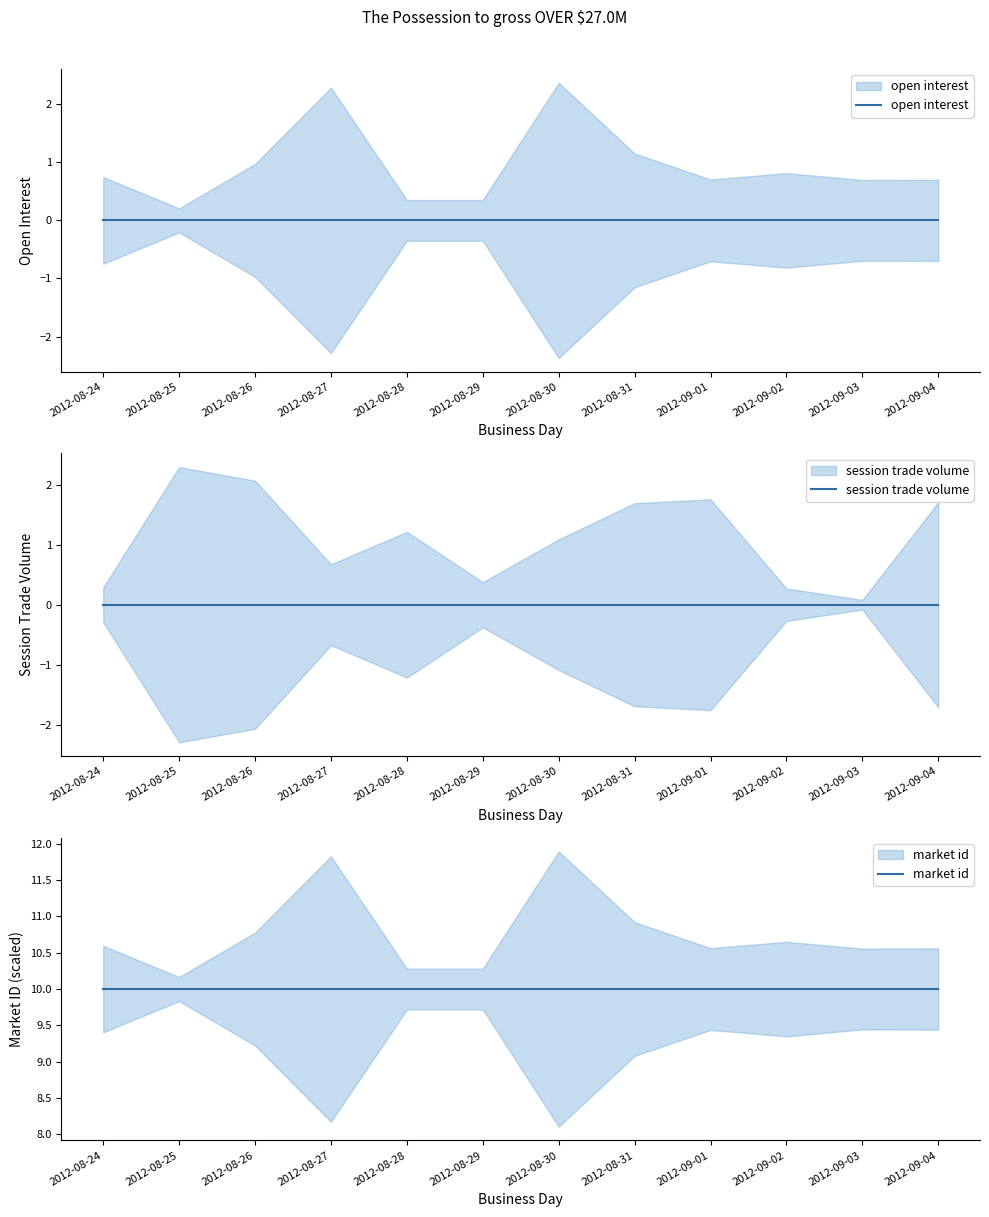

The open interest series shows 0 at 2012-08-27. True or false?

True